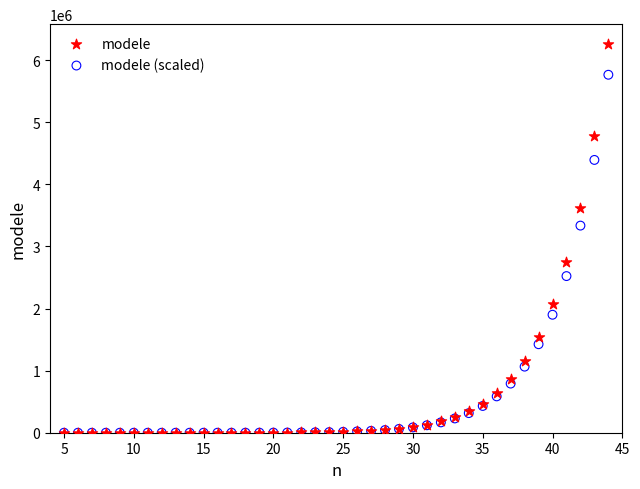

What are all the series names shown in the legend?

modele, modele (scaled)